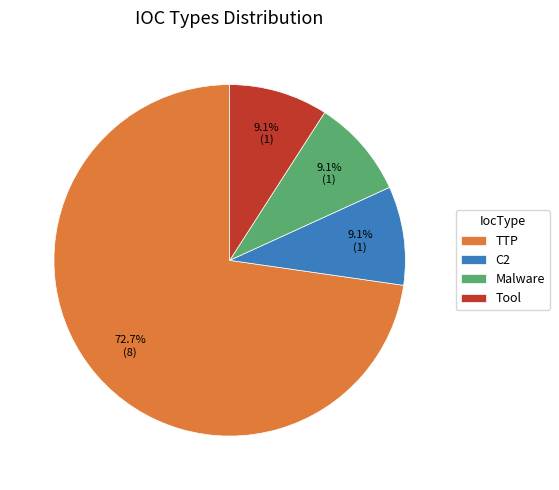

How many segments does this pie chart have?

4